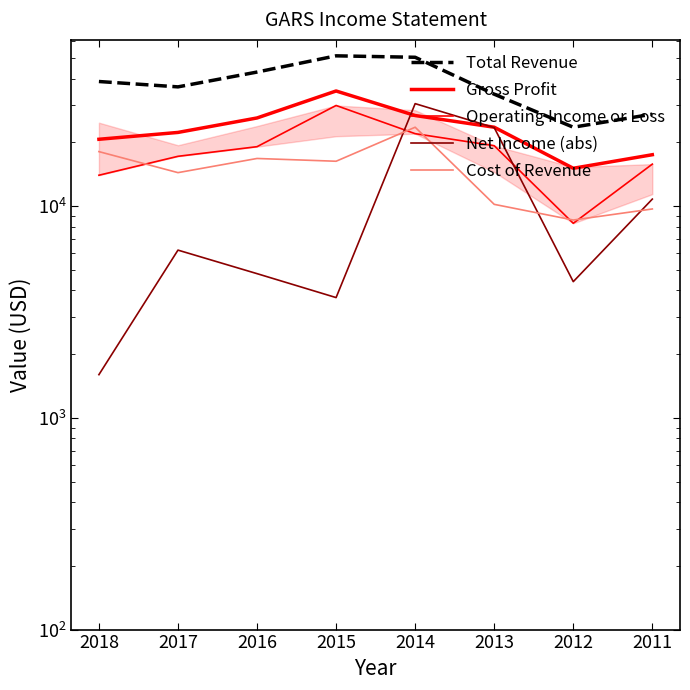

The value of Gross Profit at 2011 is 10604. True or false?

False